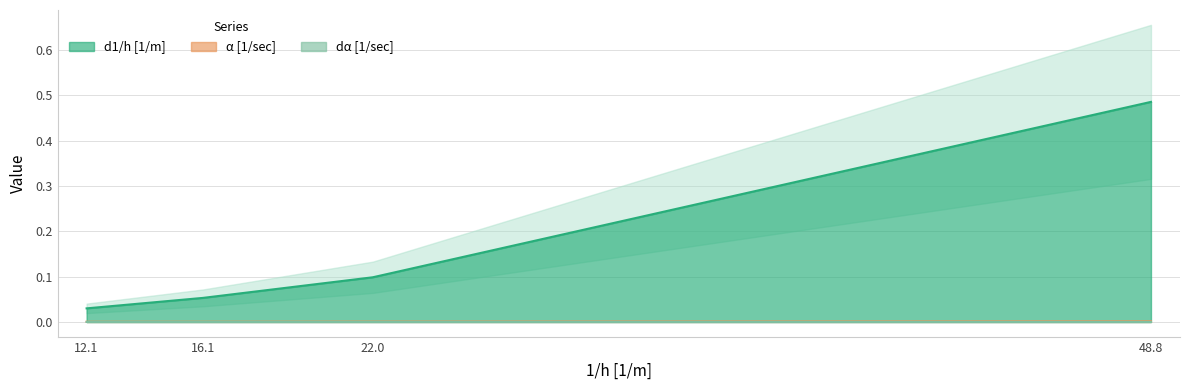

What are all the series names shown in the legend?

d1/h [1/m], α [1/sec], dα [1/sec]